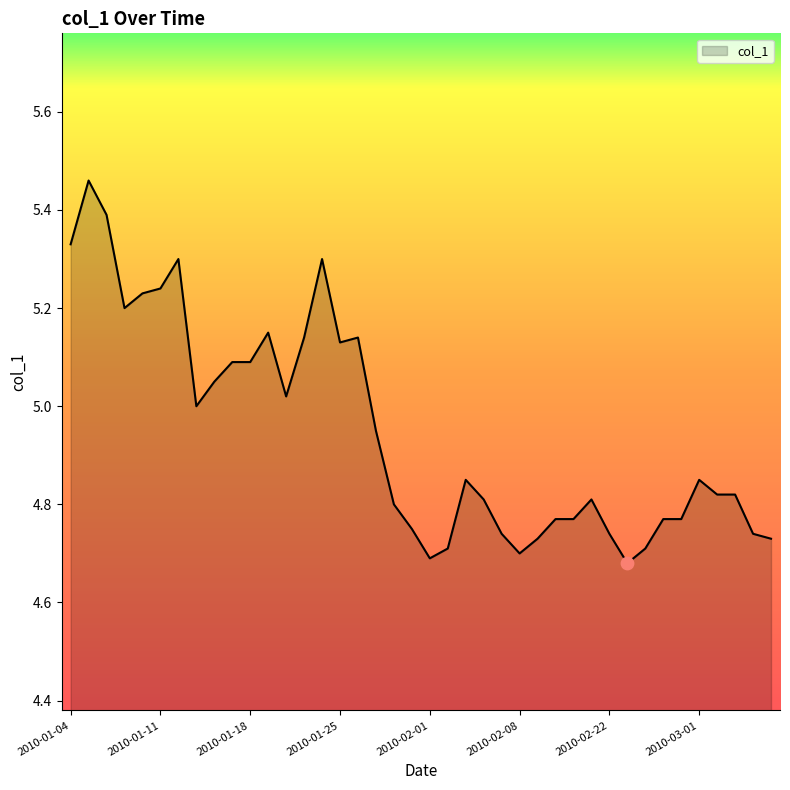

What is the difference between the maximum and minimum values?

0.8